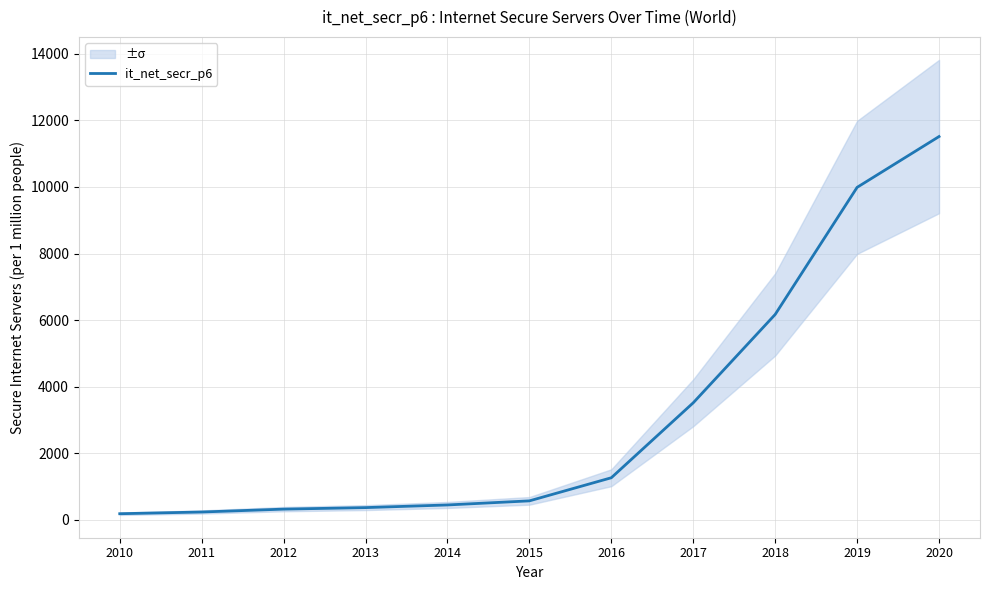

Rank the categories by value from lowest to highest.

2010, 2011, 2012, 2013, 2014, 2015, 2016, 2017, 2018, 2019, 2020